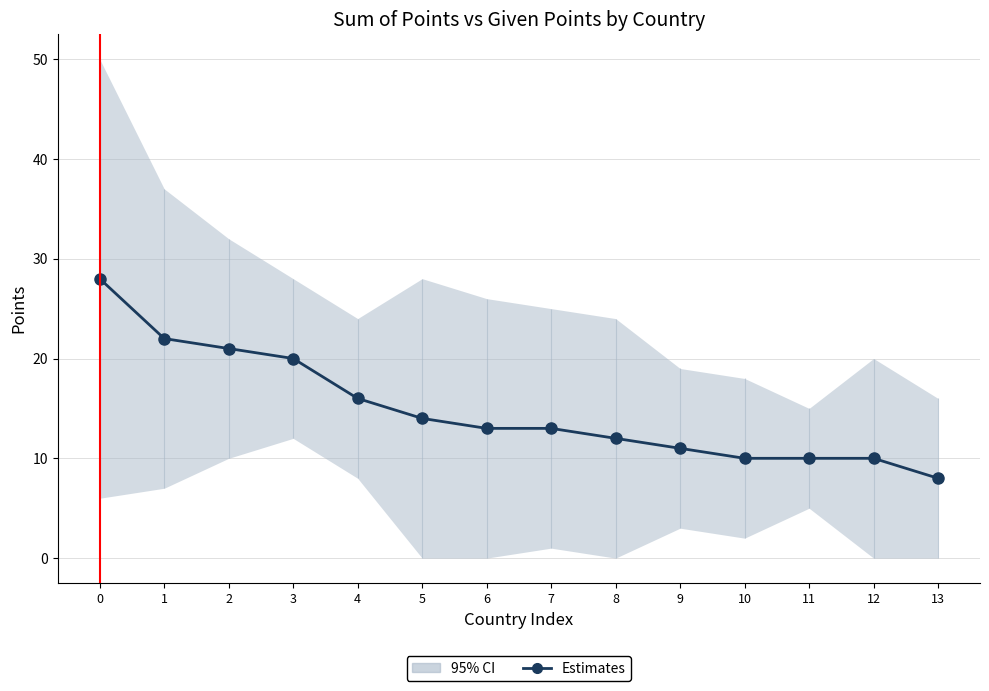

Reading right to left, what are all the values shown in this chart?

8	10	10	10	11	12	13	13	14	16	20	21	22	28